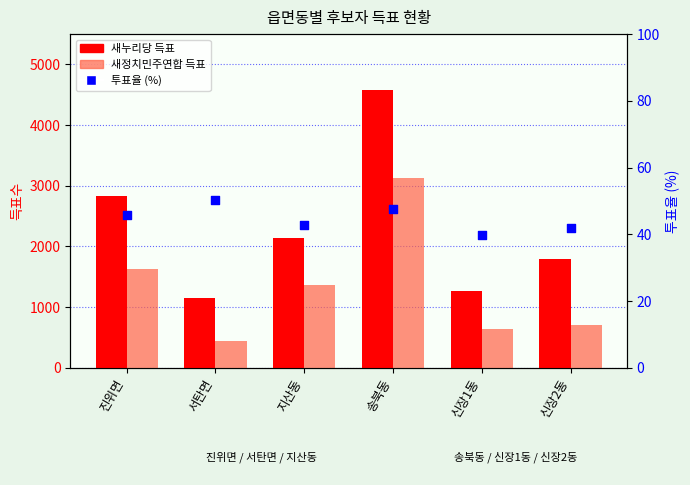

Which series contains the highest Y value?

새누리당